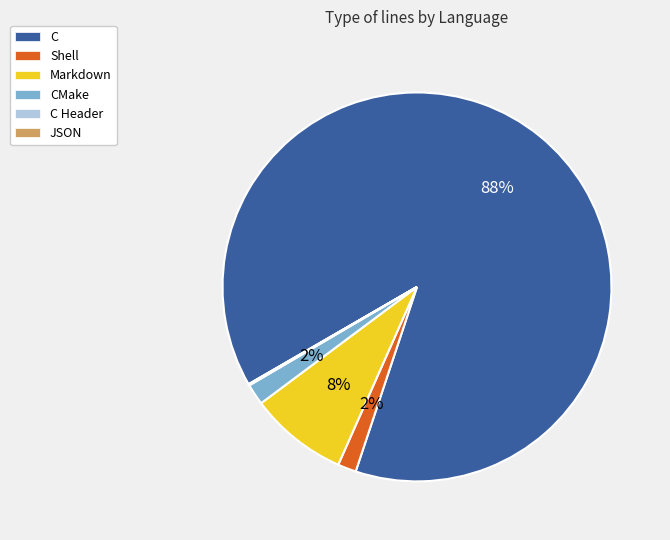

Which slice is the largest?

C